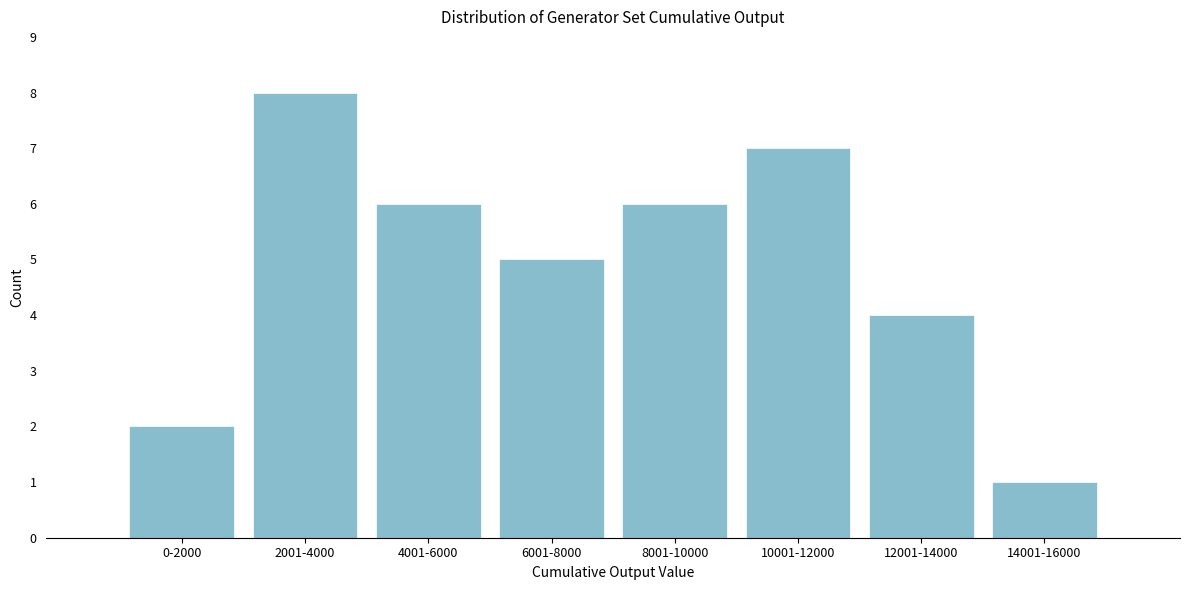

Reading left to right, extract all data points from this chart.

0-2000=2	2001-4000=8	4001-6000=6	6001-8000=5	8001-10000=6	10001-12000=7	12001-14000=4	14001-16000=1